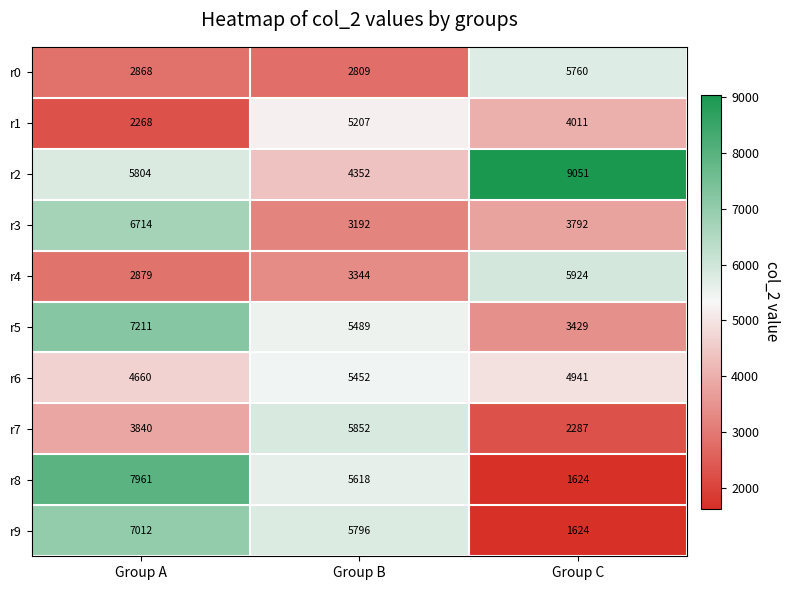

What is the maximum value shown in the chart?

9051